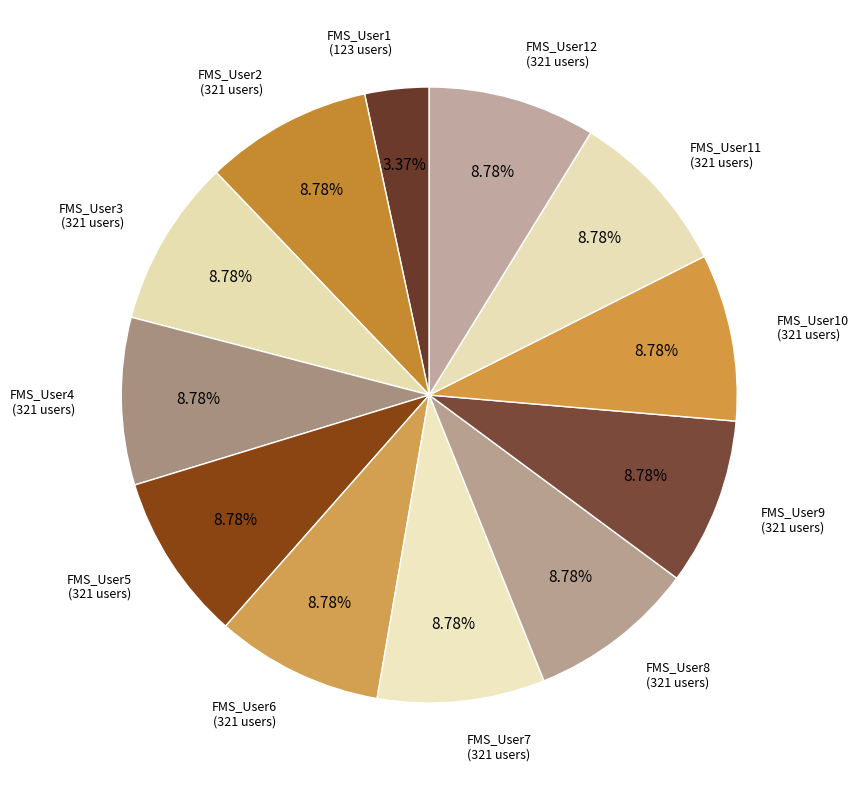

To the nearest percent, what is the difference between the largest and smallest slice percentages?

5%